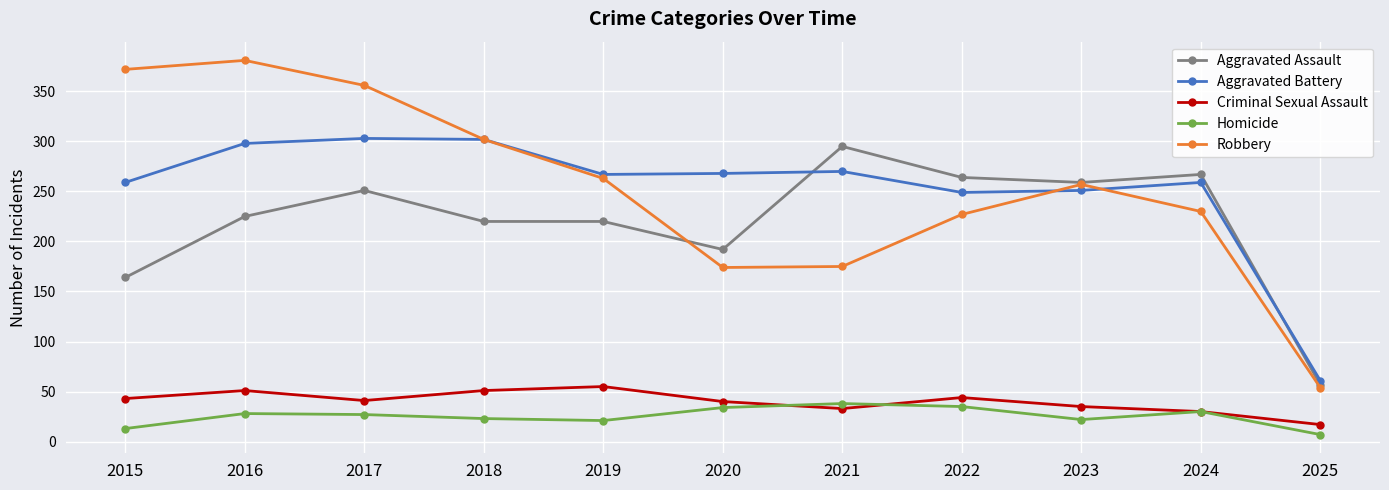

Which series has the largest range (max minus min)?

Robbery